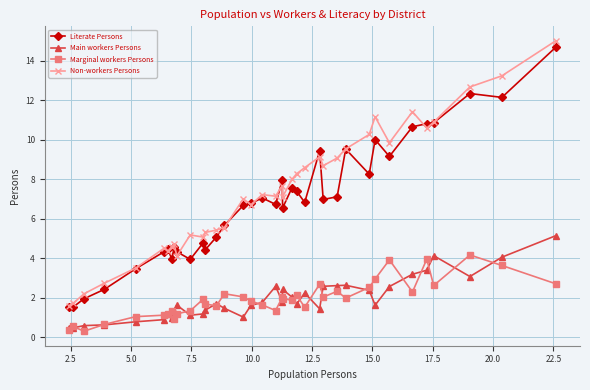

What is the lowest value of the Literate Persons series?

1.5